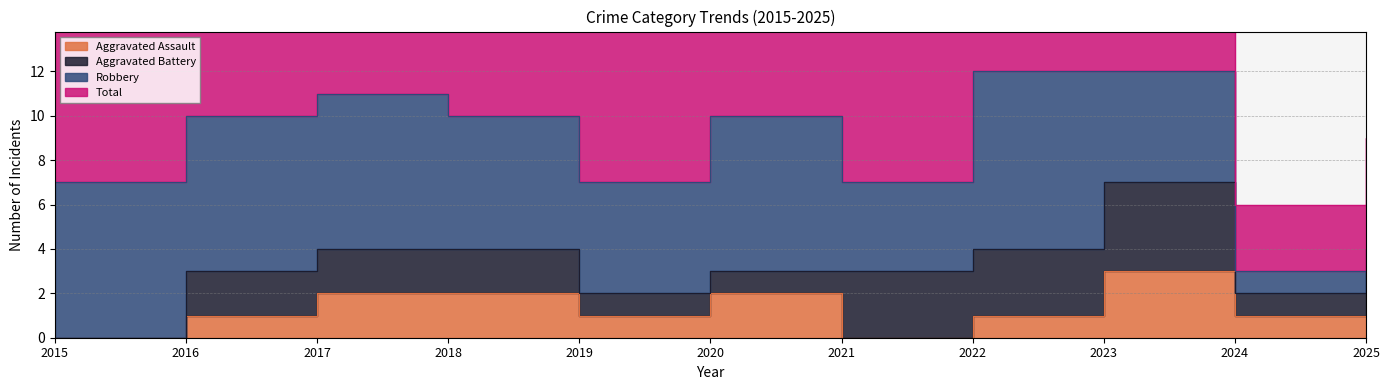

What is the difference between the second highest and minimum values in the Aggravated Assault series?

2